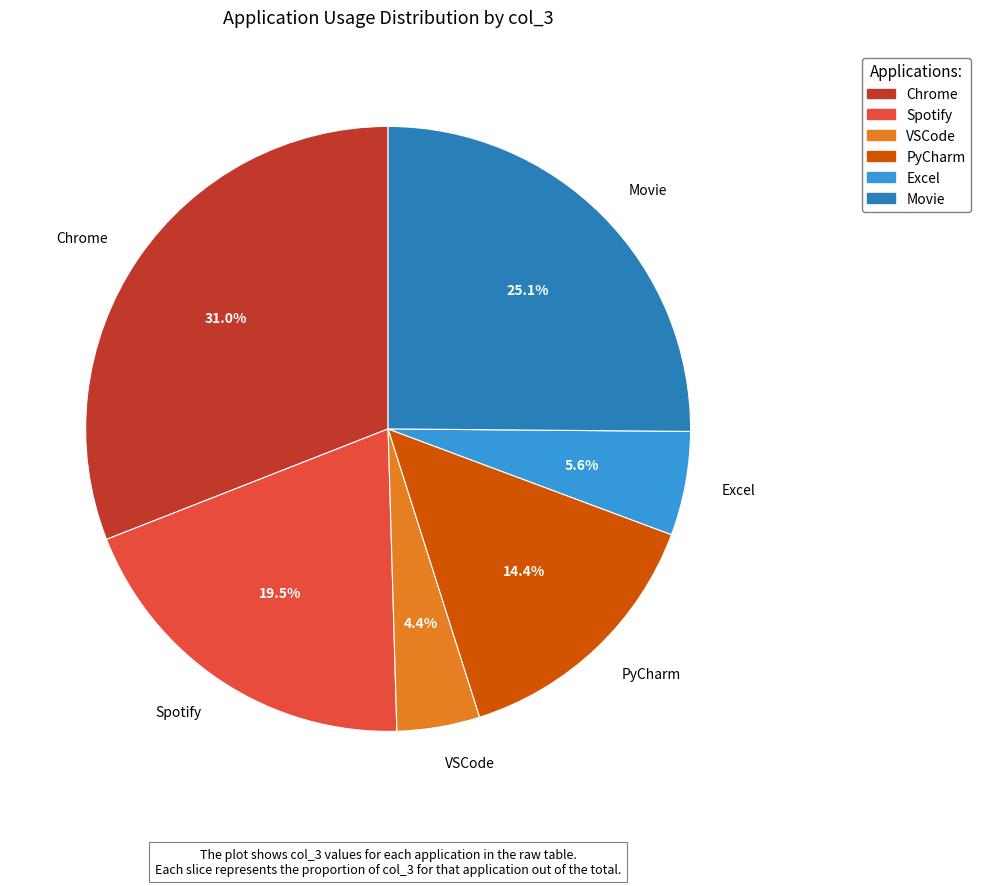

Combined, what portion of the pie is VSCode and Spotify?

23.9%